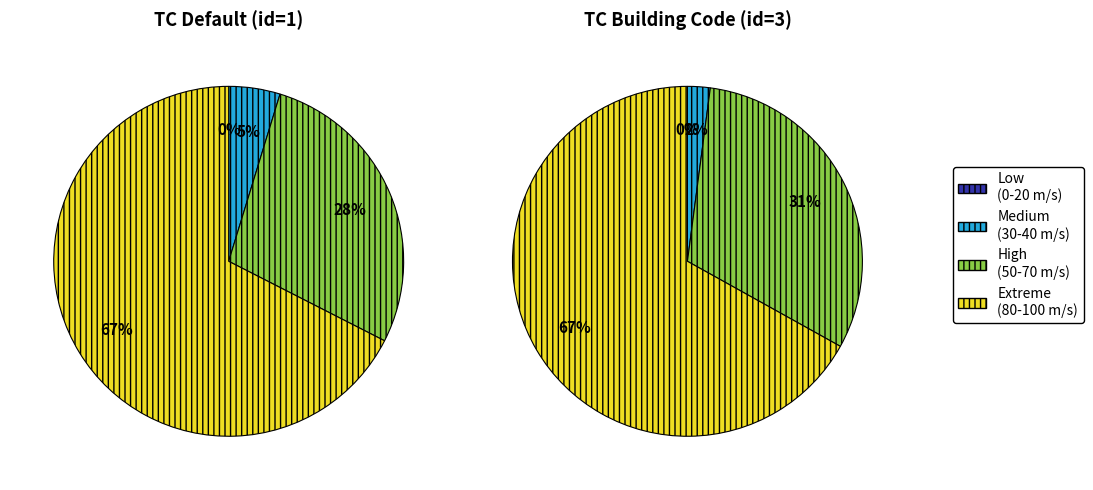

Which slice is the largest?

intensity=80